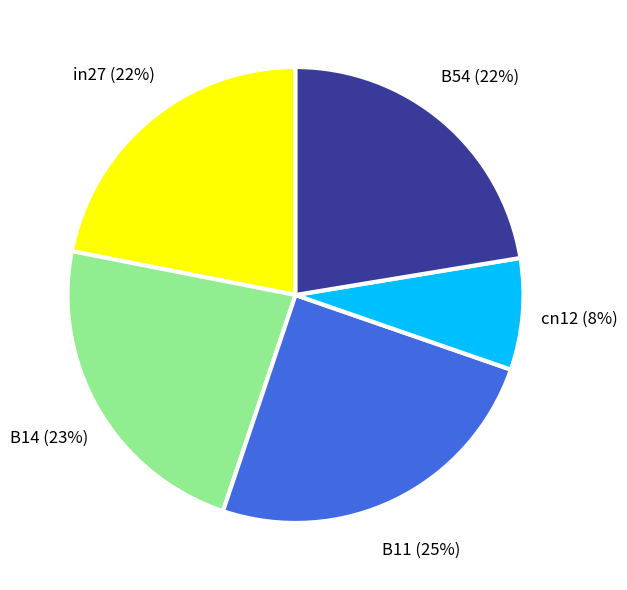

How many segments does this pie chart have?

5